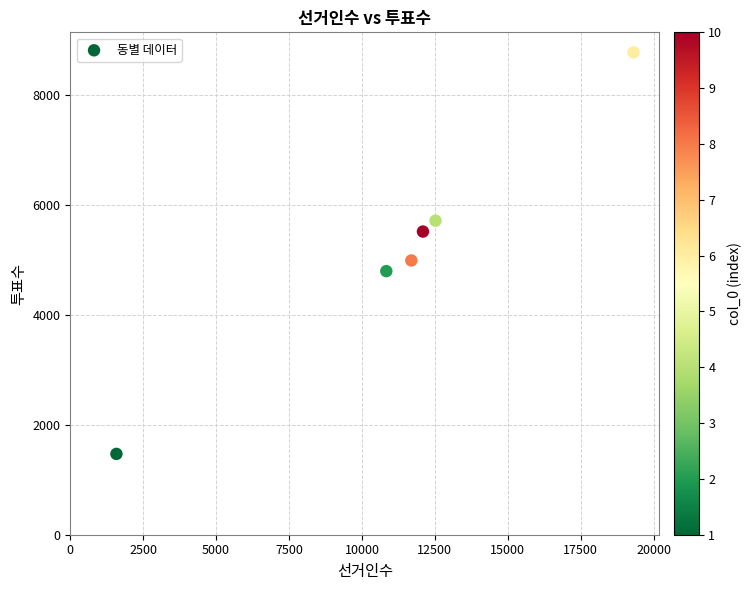

What Y value in the scatter plot is closest to 5121?

4988